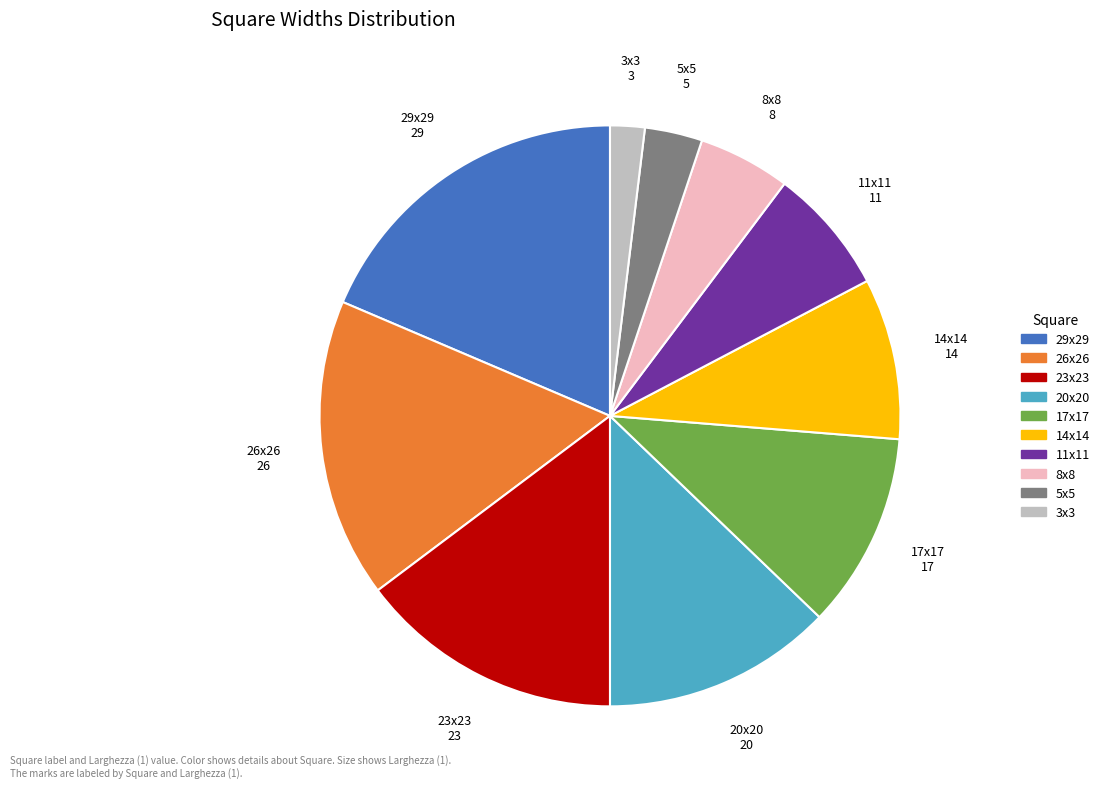

Combined, do 14x14 and 3x3 account for over 50%?

No